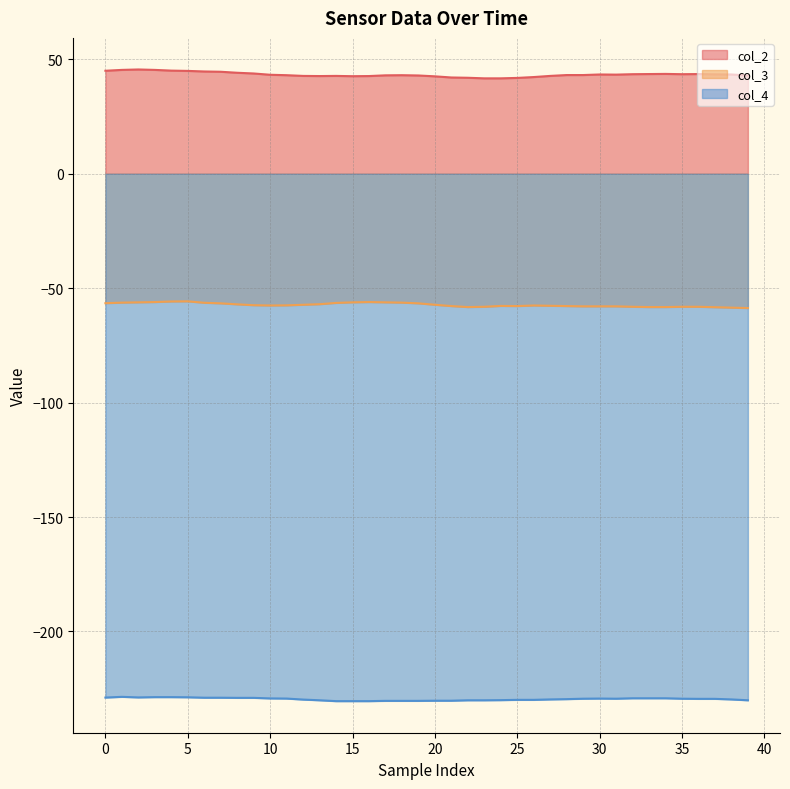

What are all the series names shown in the legend?

col_2, col_3, col_4